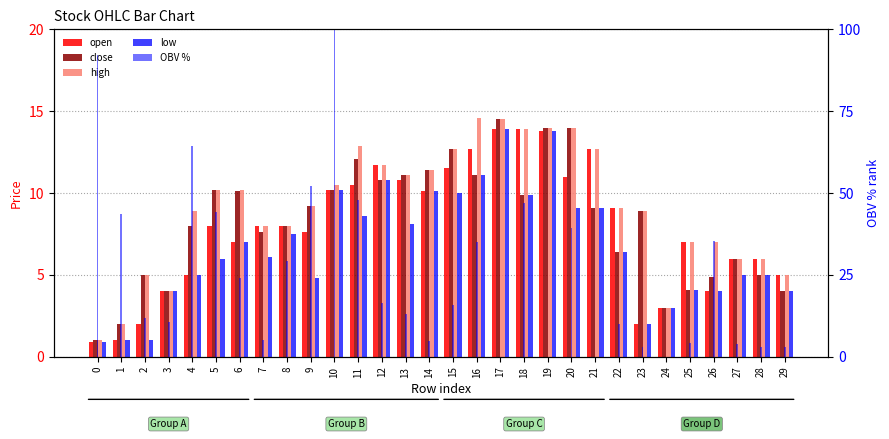

Is it true that OBV % equals 6.8 at 15?

False